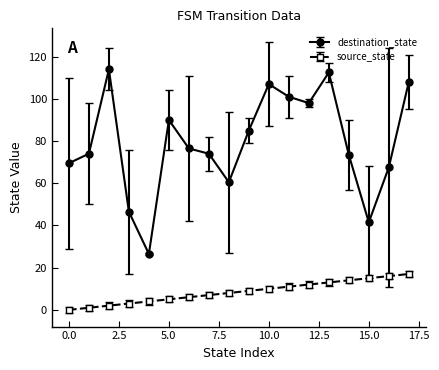

What is the sum of all destination_state values?

1425.5